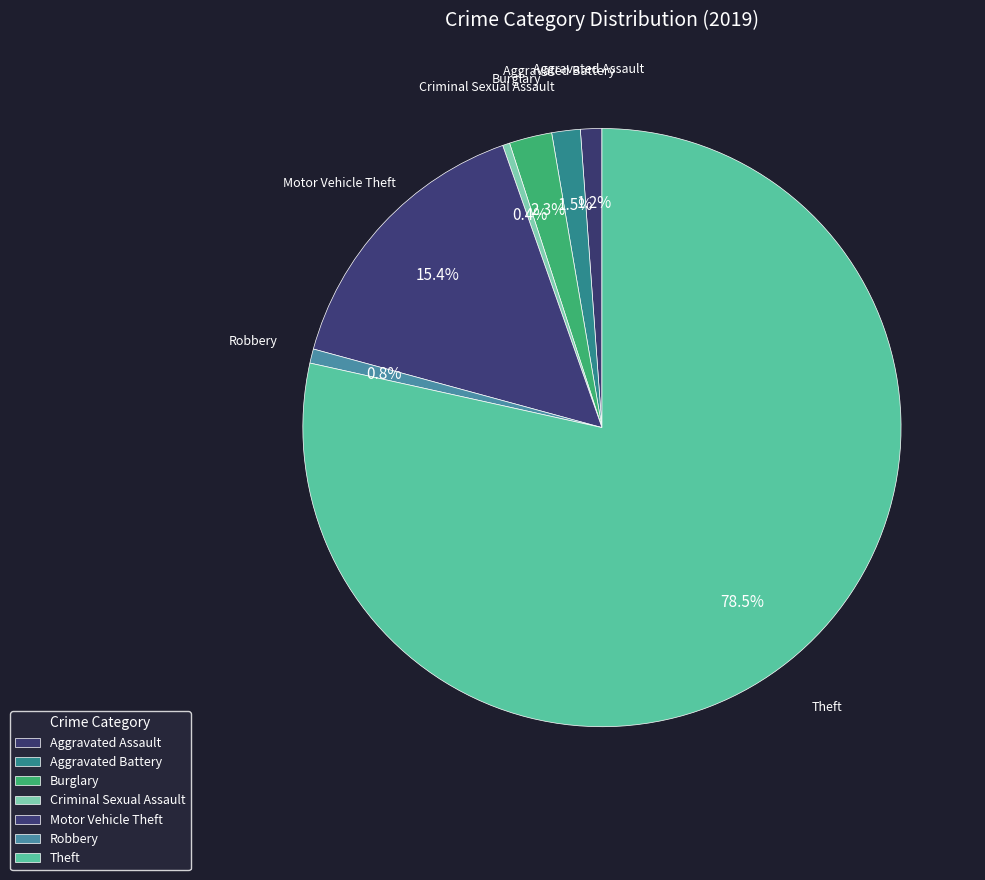

Is it true that Aggravated Assault is 12% of the pie?

False